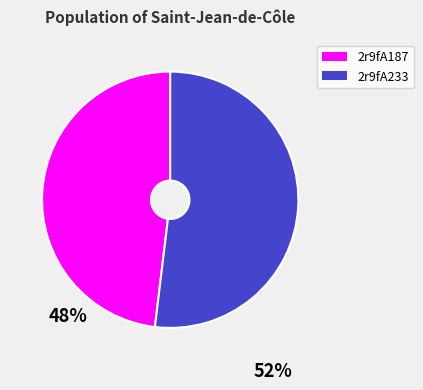

How many segments does this pie chart have?

2